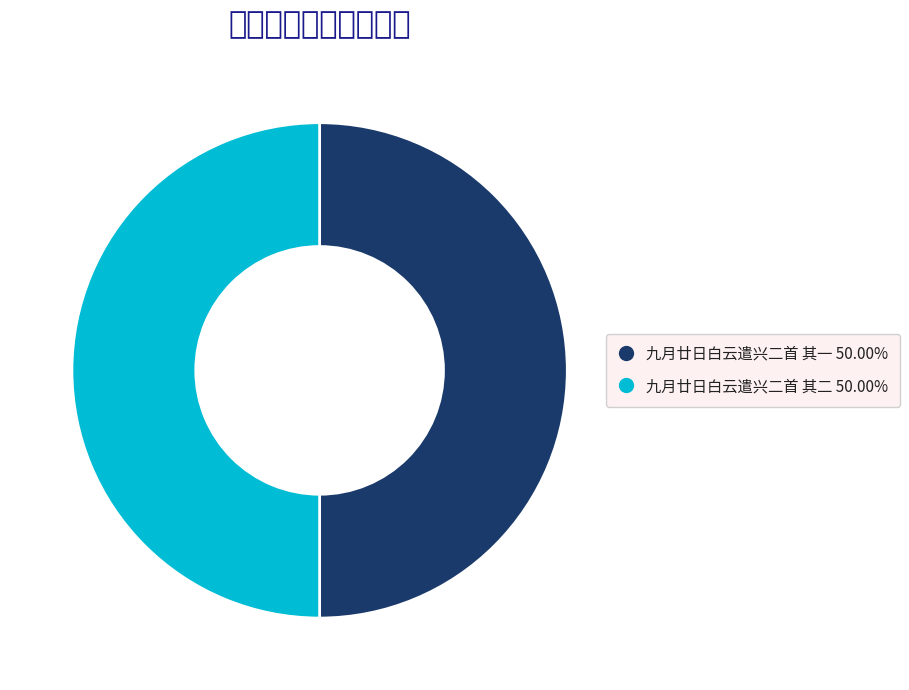

Approximately how many times larger is the value at 九月廿日白云遣兴二首 其一 compared to 九月廿日白云遣兴二首 其二?

1.0